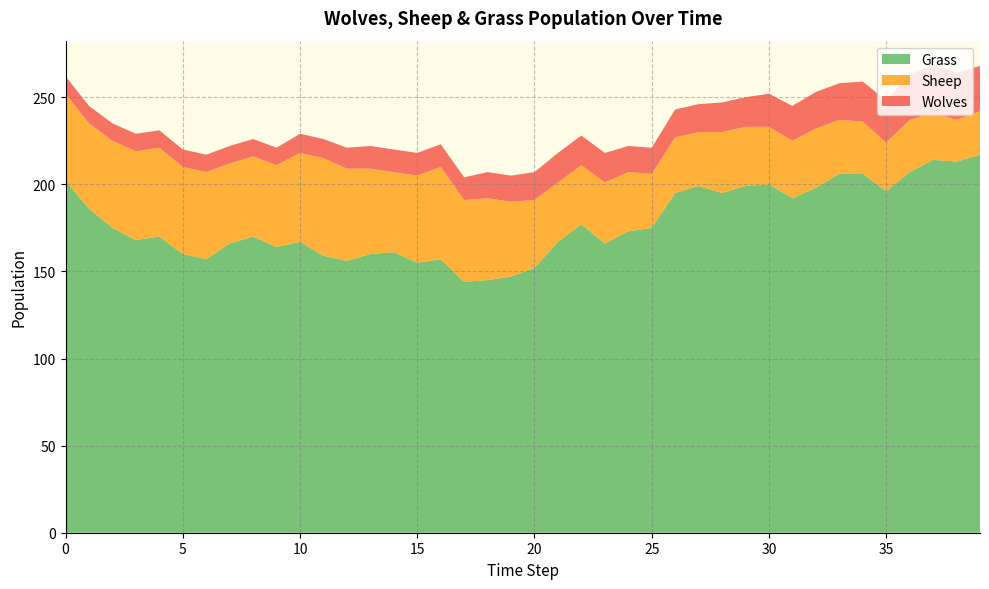

Reading left to right, list all the values displayed in this chart.

Grass: 0=202	1=186	2=175	3=168	4=170	5=160	6=157	7=166	8=170	9=164	10=167	11=159	12=156	13=160	14=161	15=155	16=157	17=144	18=145	19=147	20=152	21=167	22=177	23=166	24=173	25=175	26=195	27=199	28=195	29=199	30=200	31=192	32=198	33=206	34=206	35=196	36=207	37=214	38=213	39=217
Sheep: 0=50	1=49	2=50	3=51	4=51	5=50	6=50	7=46	8=46	9=47	10=51	11=56	12=53	13=49	14=46	15=50	16=53	17=47	18=47	19=43	20=39	21=34	22=34	23=35	24=34	25=31	26=32	27=31	28=35	29=34	30=33	31=33	32=34	33=31	34=30	35=28	36=30	37=27	38=24	39=25
Wolves: 0=10	1=10	2=10	3=10	4=10	5=10	6=10	7=10	8=10	9=10	10=11	11=11	12=12	13=13	14=13	15=13	16=13	17=13	18=15	19=15	20=16	21=17	22=17	23=17	24=15	25=15	26=16	27=16	28=17	29=17	30=19	31=20	32=21	33=21	34=23	35=24	36=26	37=28	38=27	39=26